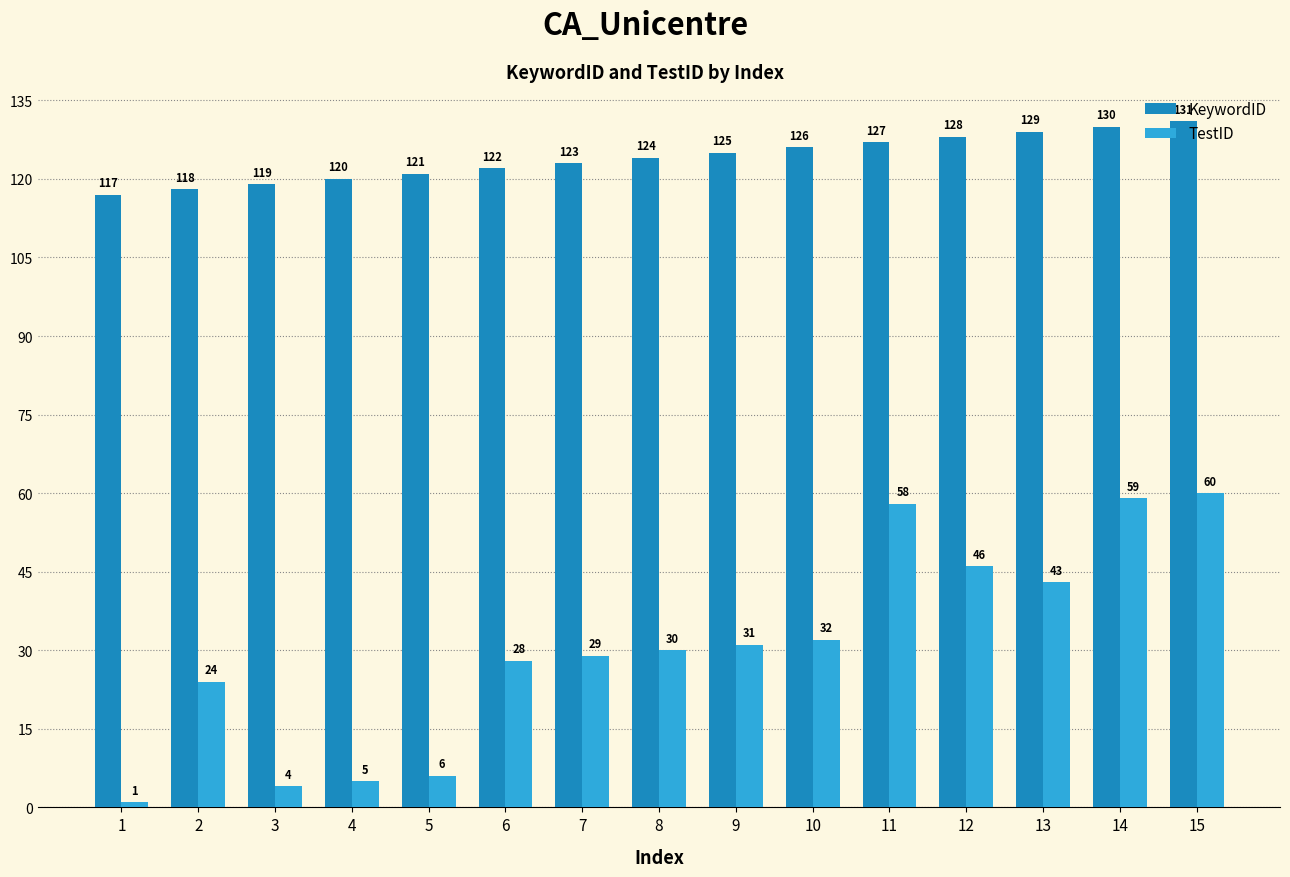

Which category has the lowest value across all series?

1